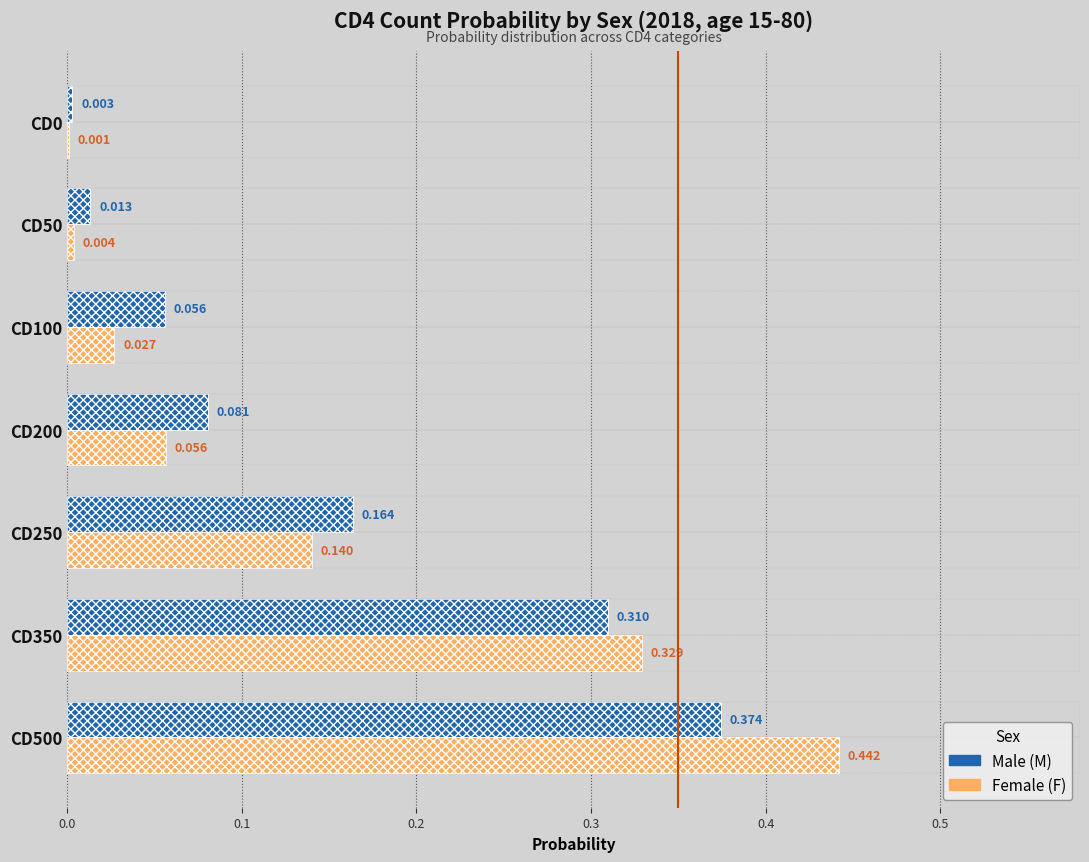

What is the average value of the M series?

0.1